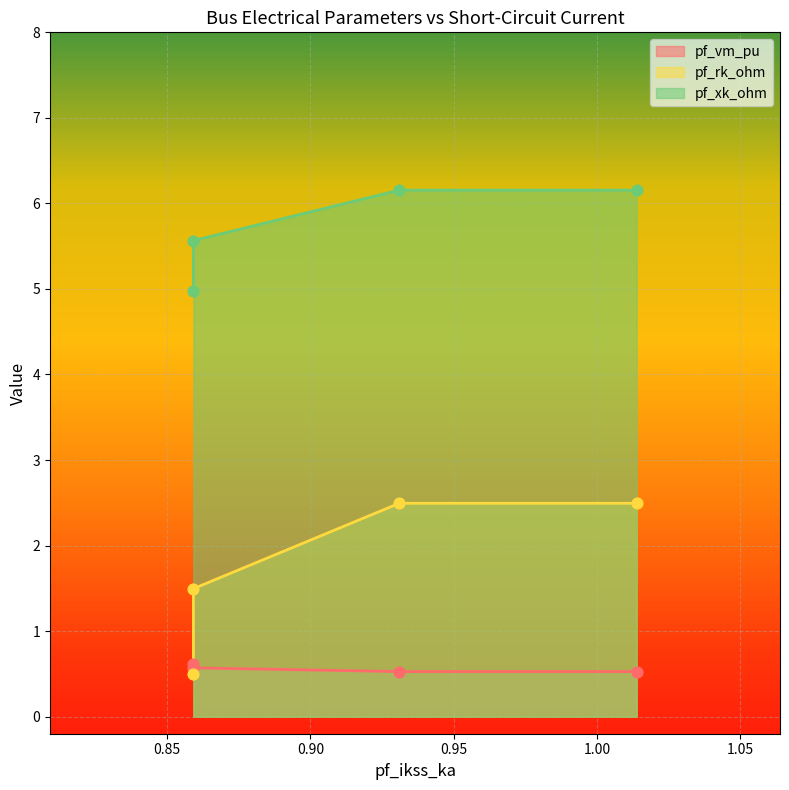

Which series has the largest total across all categories?

pf_xk_ohm